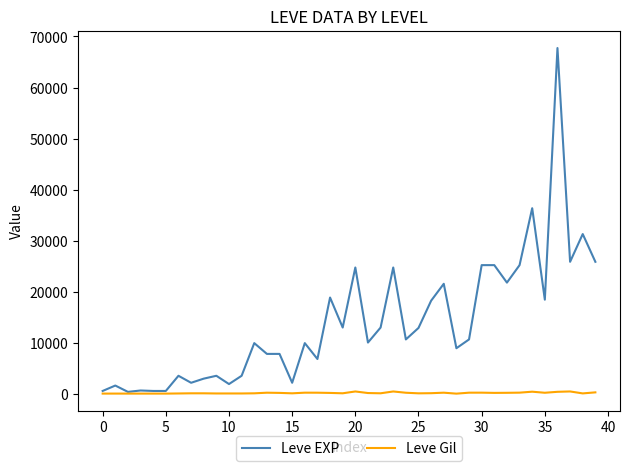

Which series has the largest range (max minus min)?

Leve EXP